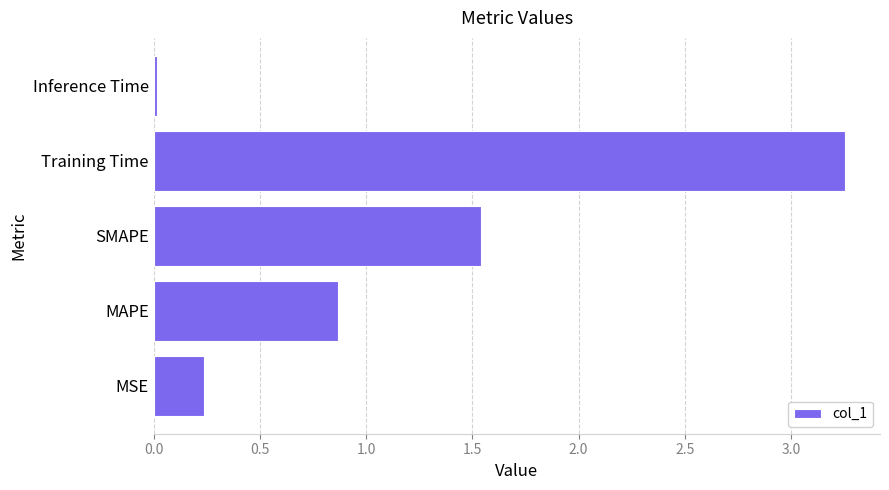

Which category has the highest value across all series?

Training Time